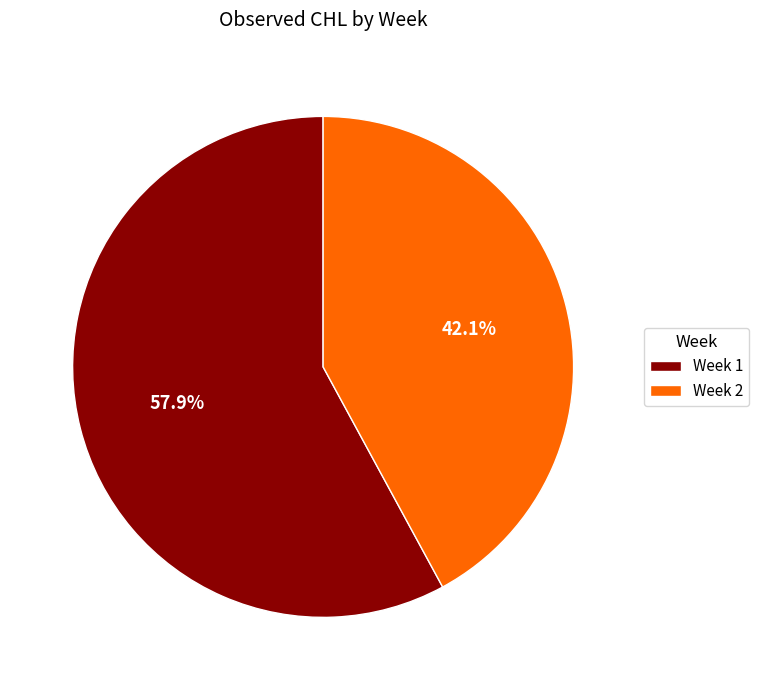

Which slice is the largest?

Week 1